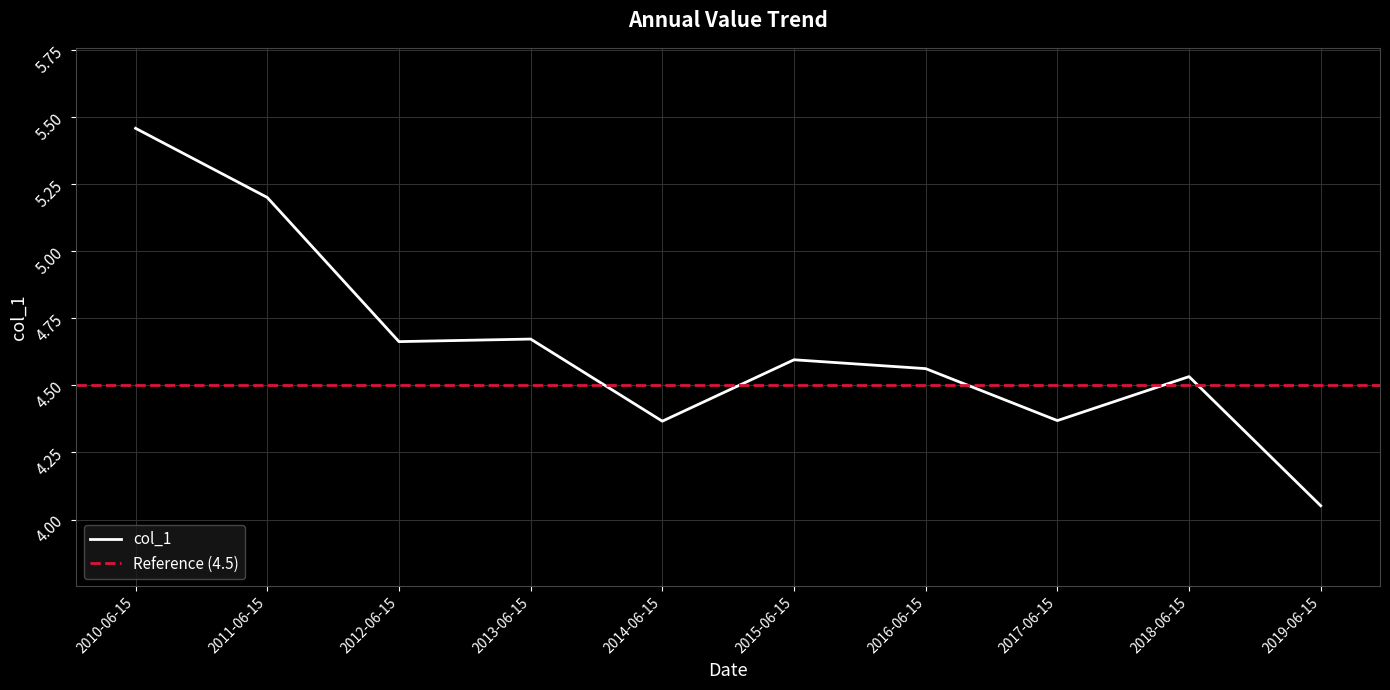

Which label corresponds to the smallest value in the chart?

2019-06-15